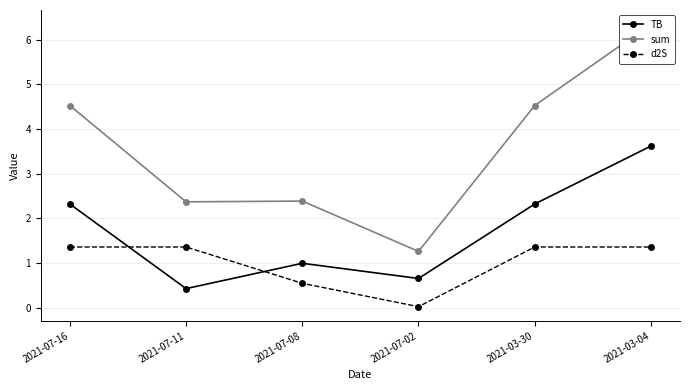

True or false: TB and sum intersect in this chart.

False